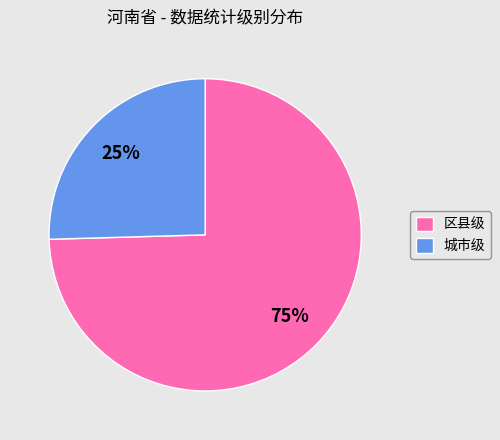

How many slices are in this pie chart?

2